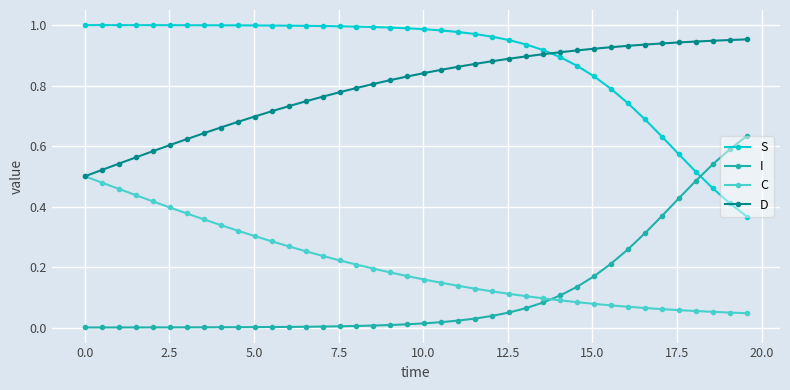

List the series in order of their peak value, lowest first.

C, I, D, S